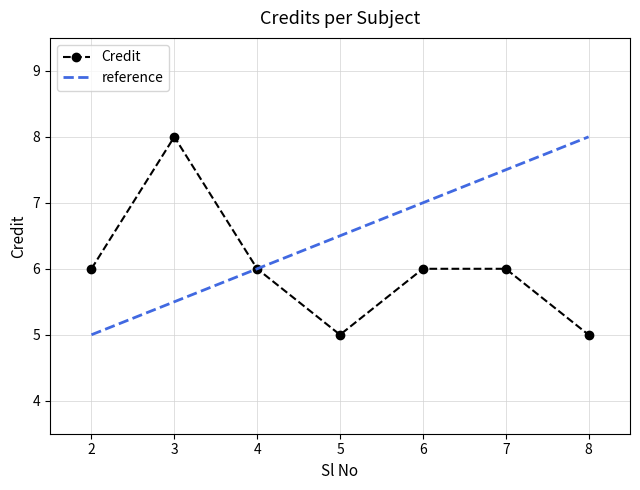

What is the value of the Credit point at the 2nd from the left?

8